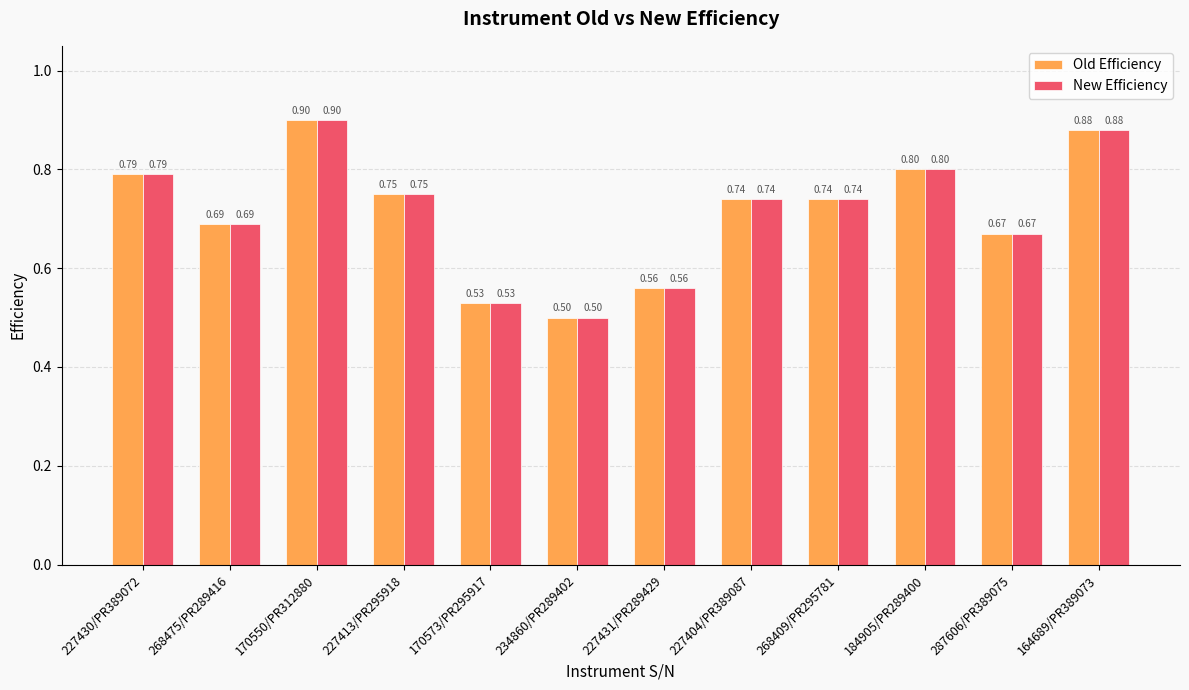

What is the difference between the second highest and minimum values in the Old Efficiency series?

0.4